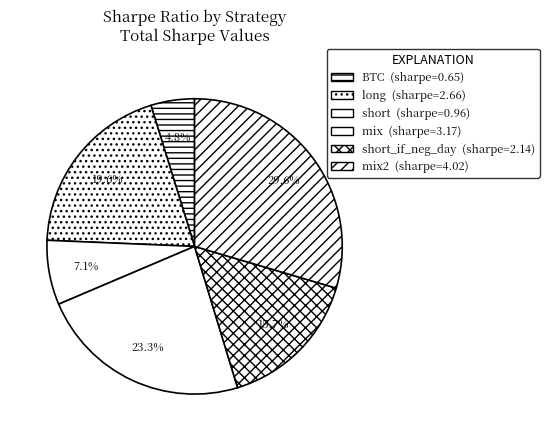

Rank the categories by value from lowest to highest.

BTC, short, short_if_neg_day, long, mix, mix2